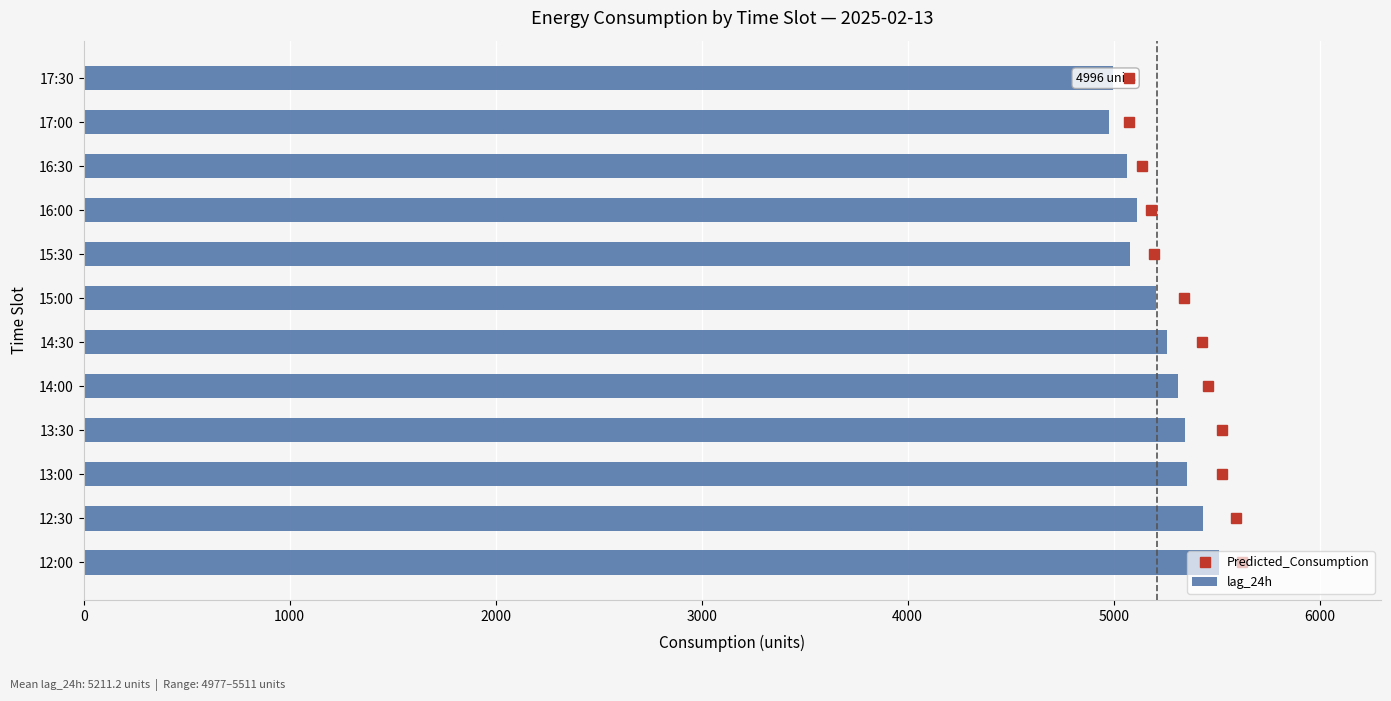

Read the lag_24h value at 17:00.

4977